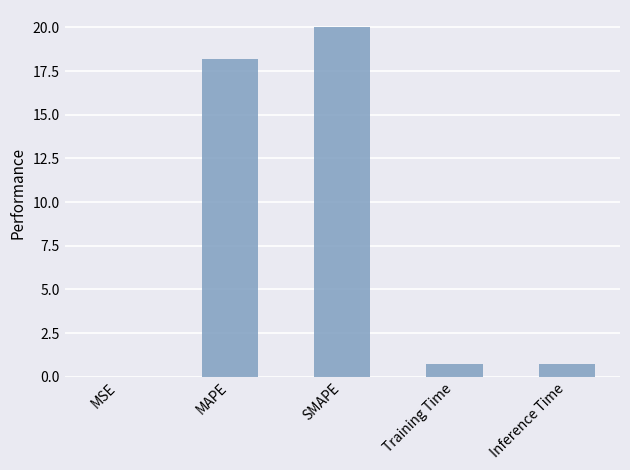

The value at MAPE is 27.0. True or false?

False